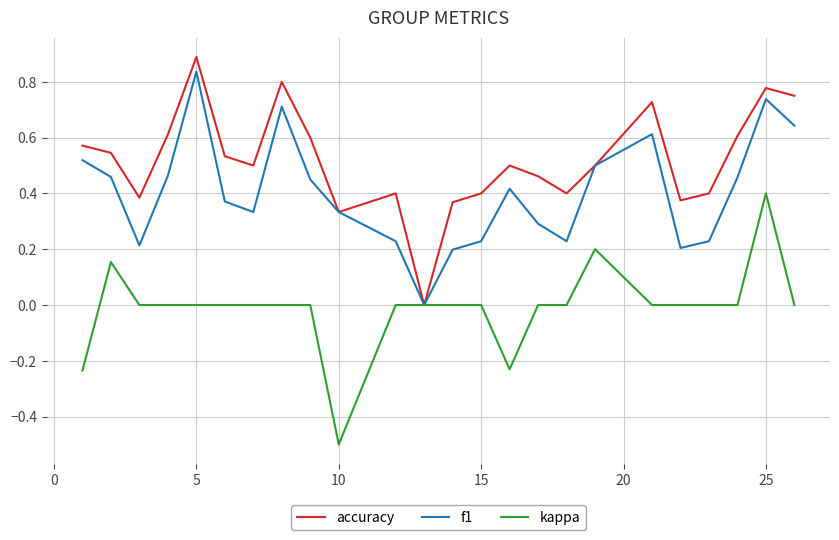

Which series has the largest total across all categories?

accuracy